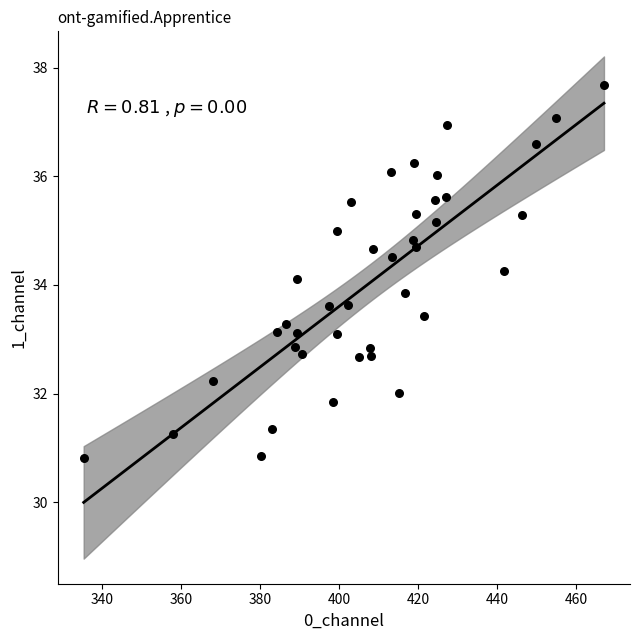

What is the range of Y values (max minus min)?

6.9